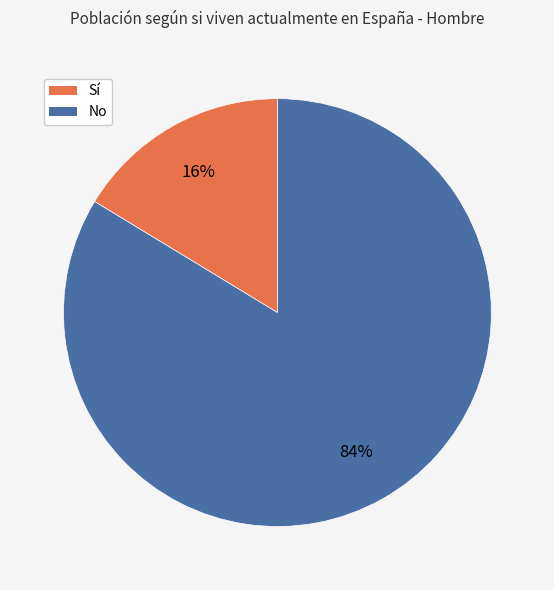

True or false: No accounts for 84% of the total.

True